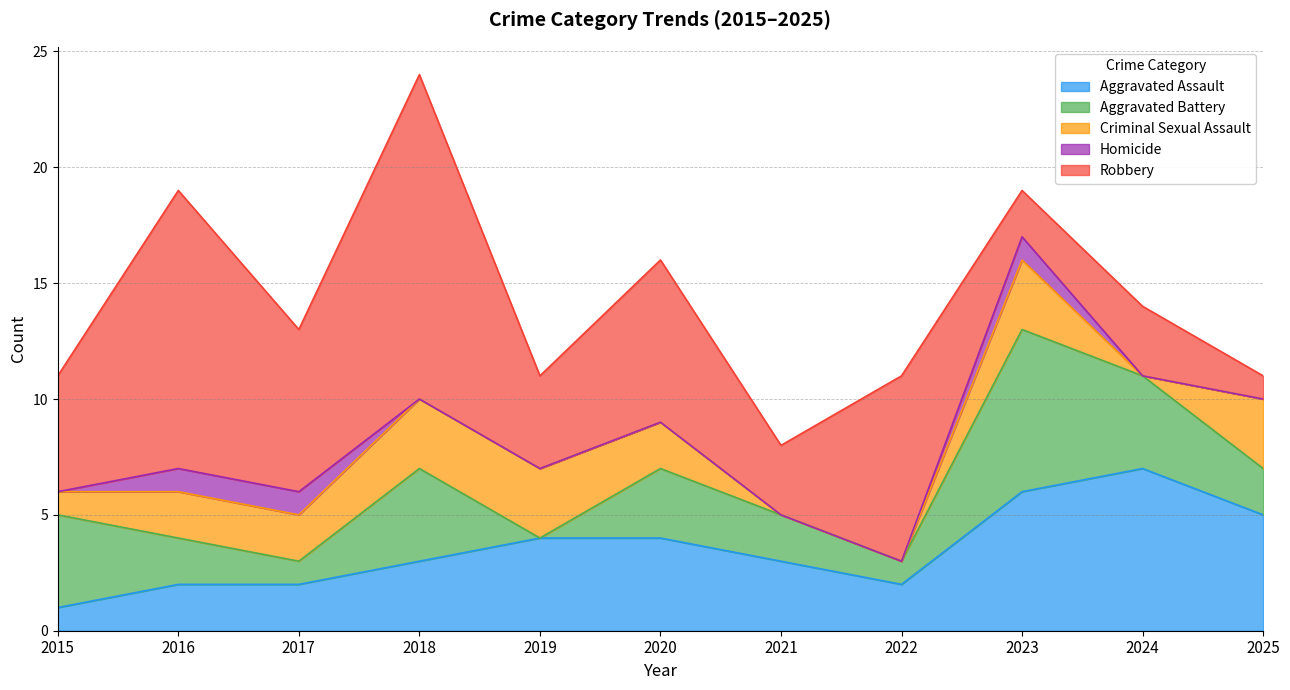

How many values in the Robbery series exceed 5?

5